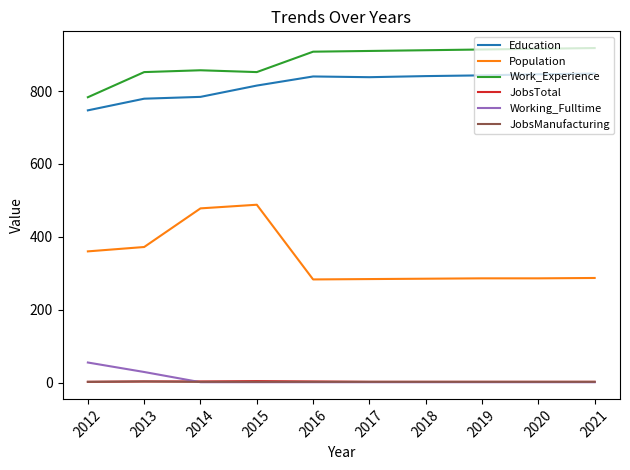

What is the greatest value displayed?

918